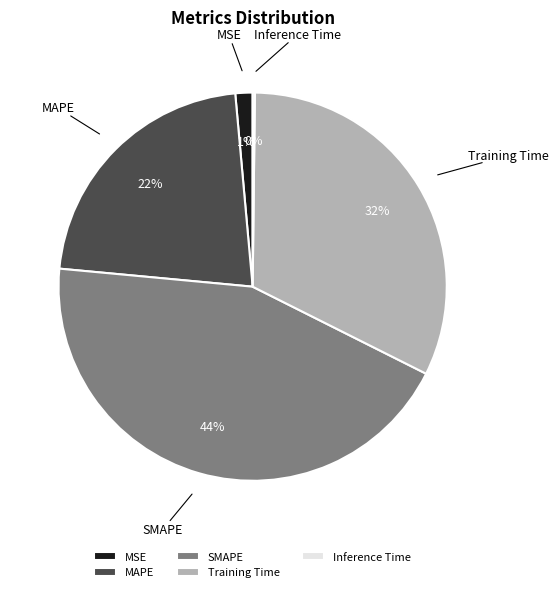

Which slice is the largest?

SMAPE